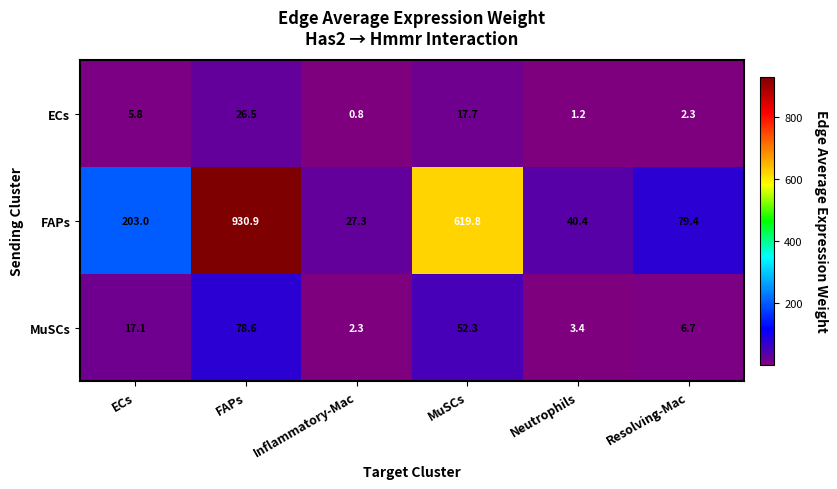

How many categories are shown in the chart?

6